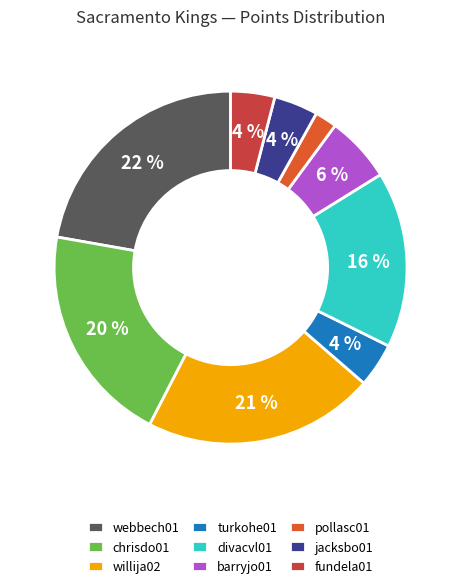

Approximately how many times larger is the value at chrisdo01 compared to fundela01?

5.0